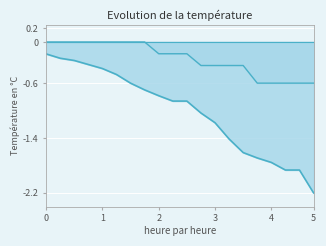

True or false: Deaths has more than 2 interior local peaks.

False